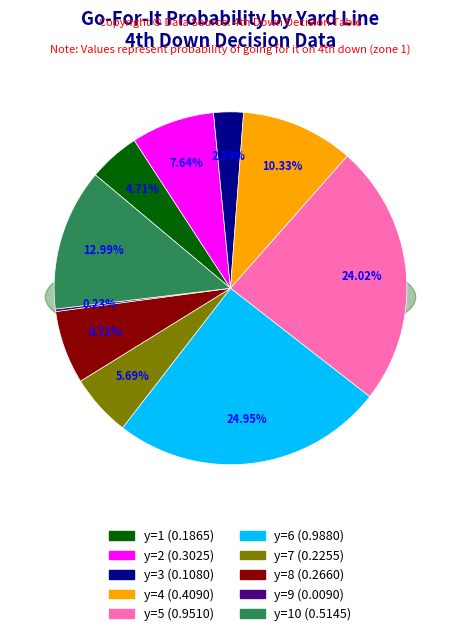

The y=6 slice represents 25% of the pie. True or false?

True